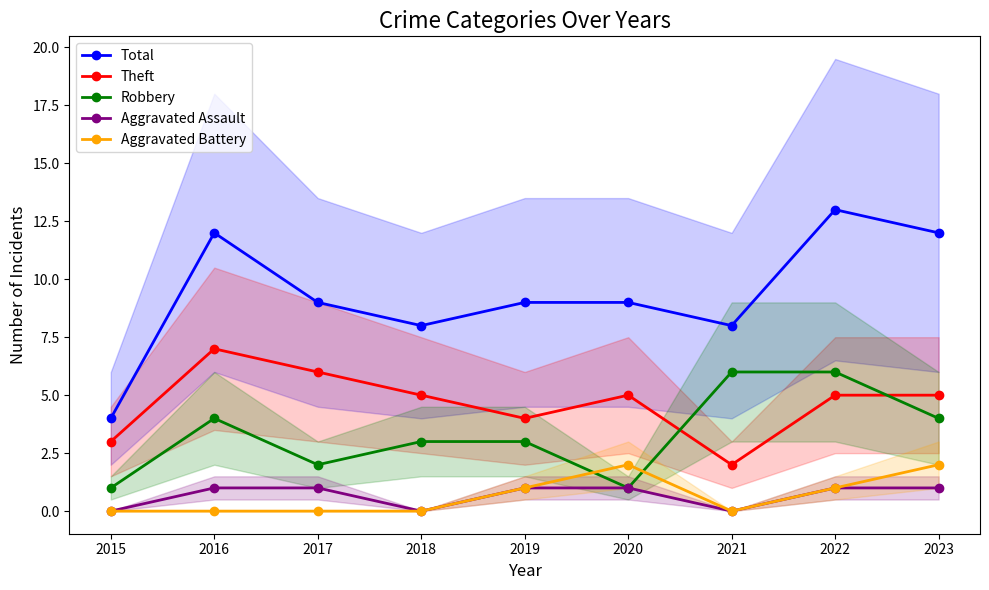

True or false: Aggravated Battery and Aggravated Assault intersect in this chart.

False